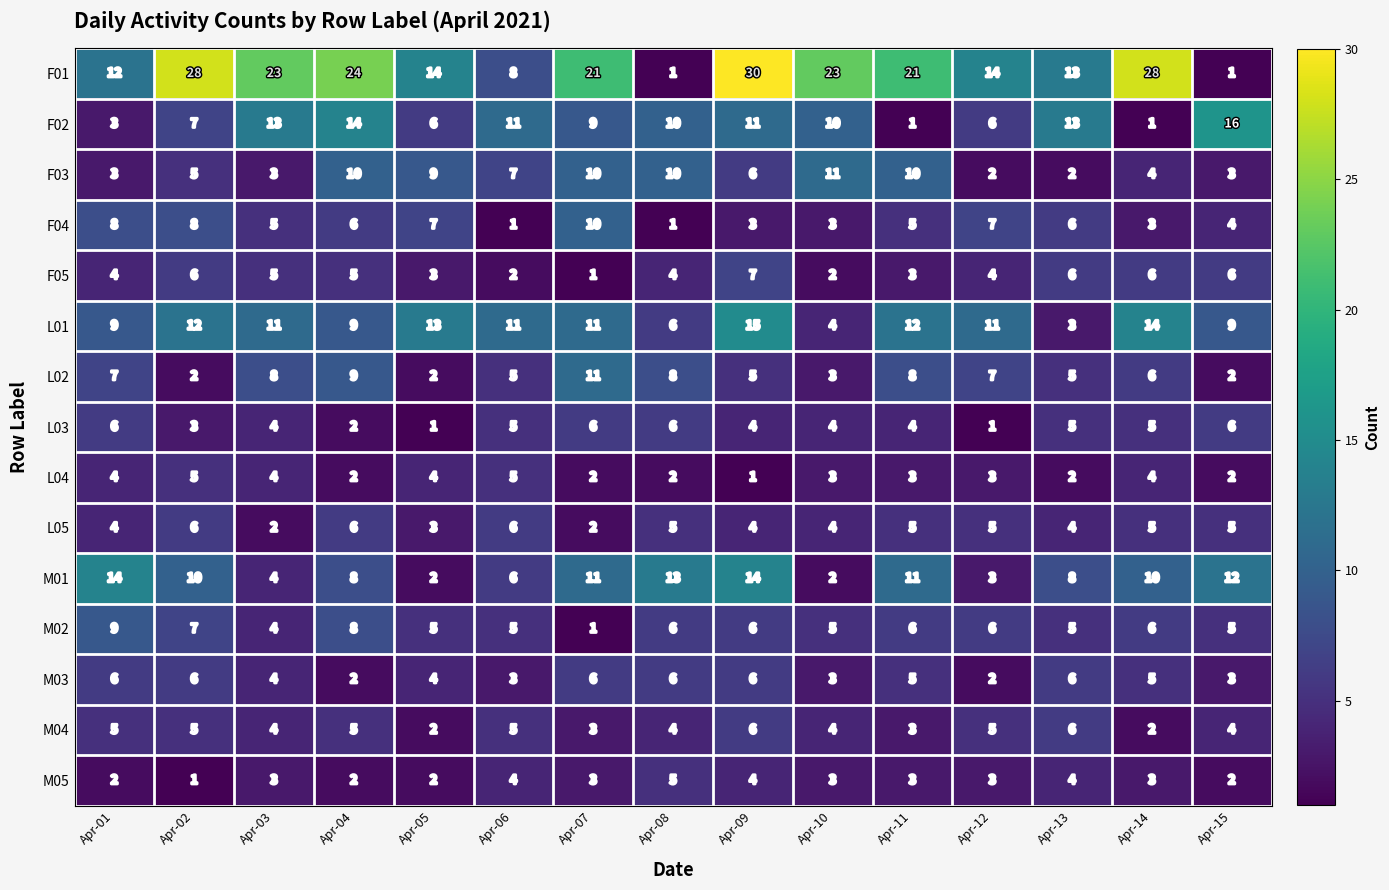

What is the difference between the second highest and minimum values in the M04 series?

4